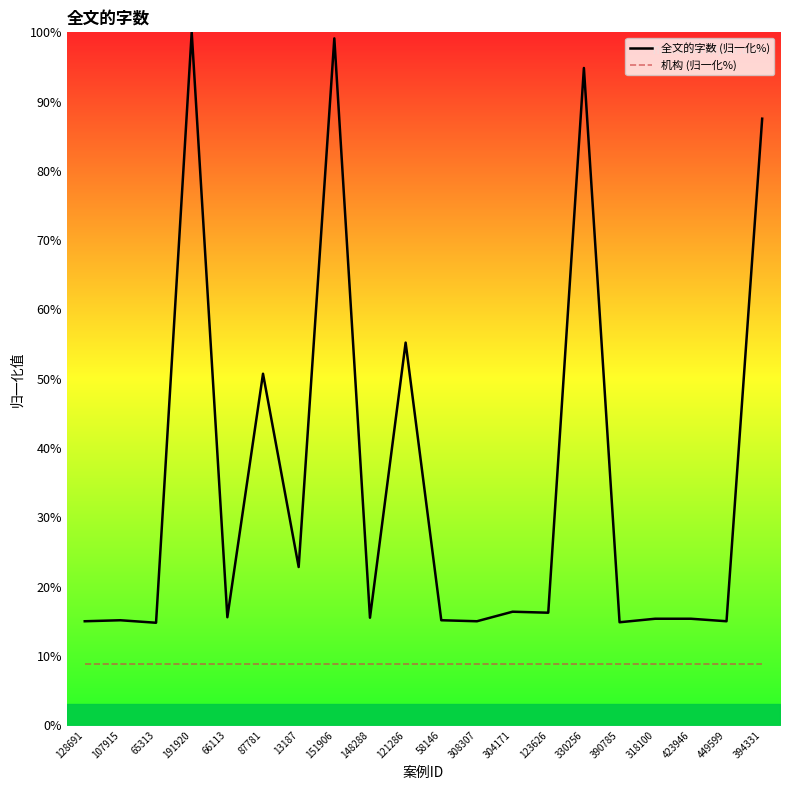

Where is the first local maximum for 全文的字数 (归一化%)?

107915